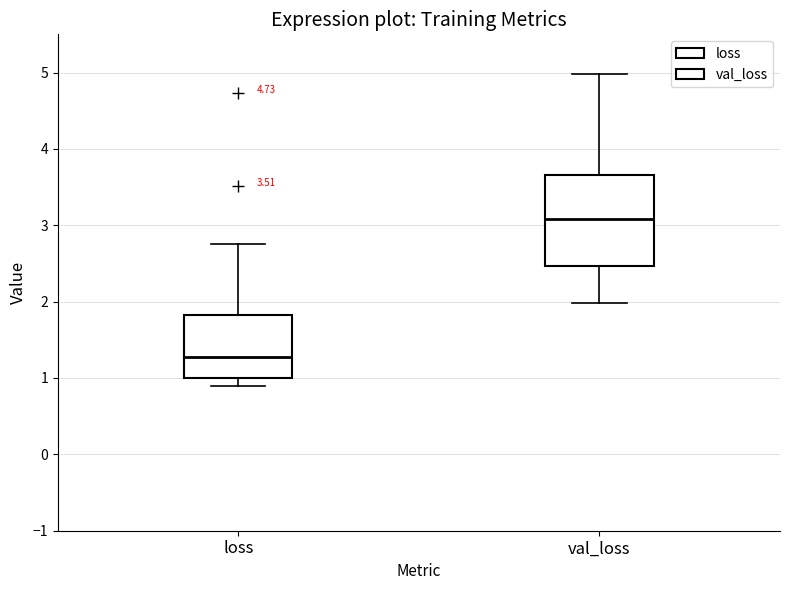

Comparing the boxes themselves (not the whiskers), which one is the tallest?

val_loss